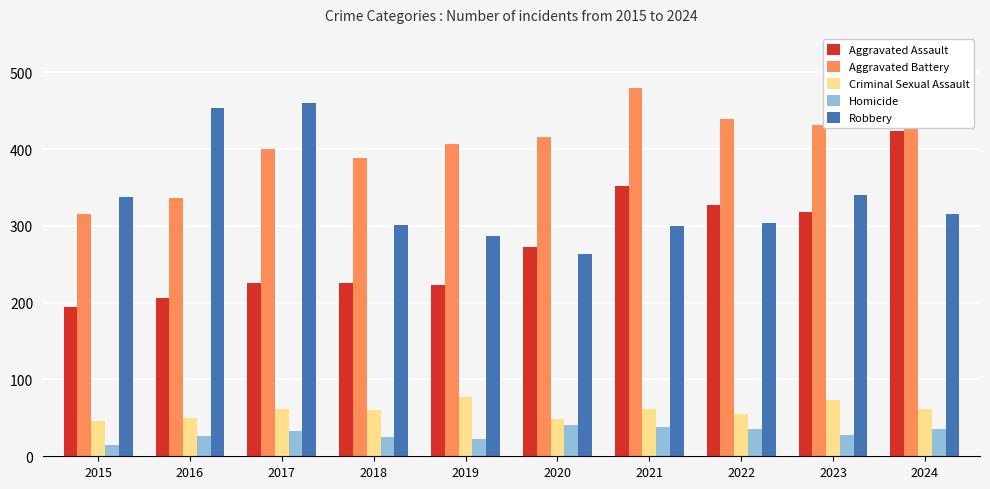

Count the number of categories in the chart.

10